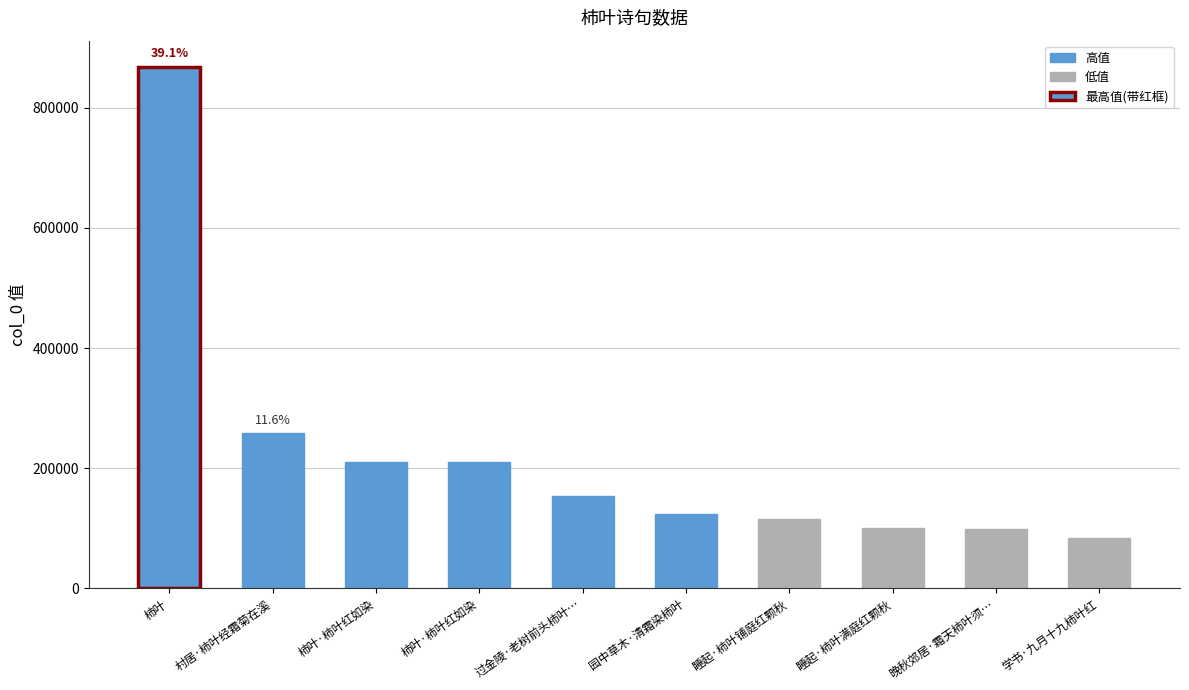

Reading left to right, transcribe all the data shown in this chart.

柿叶=868195	村居·柿叶经霜菊在溪=258198	柿叶·柿叶红如染=210419	柿叶·柿叶红如染=210419	过金陵·老树前头柿叶…=154273	园中草木·清霜染柿叶=123483	睡起·柿叶铺庭红颗秋=115068	睡起·柿叶满庭红颗秋=99846	晚秋郊居·霜天柿叶须…=98329	学书·九月十九柿叶红=83260